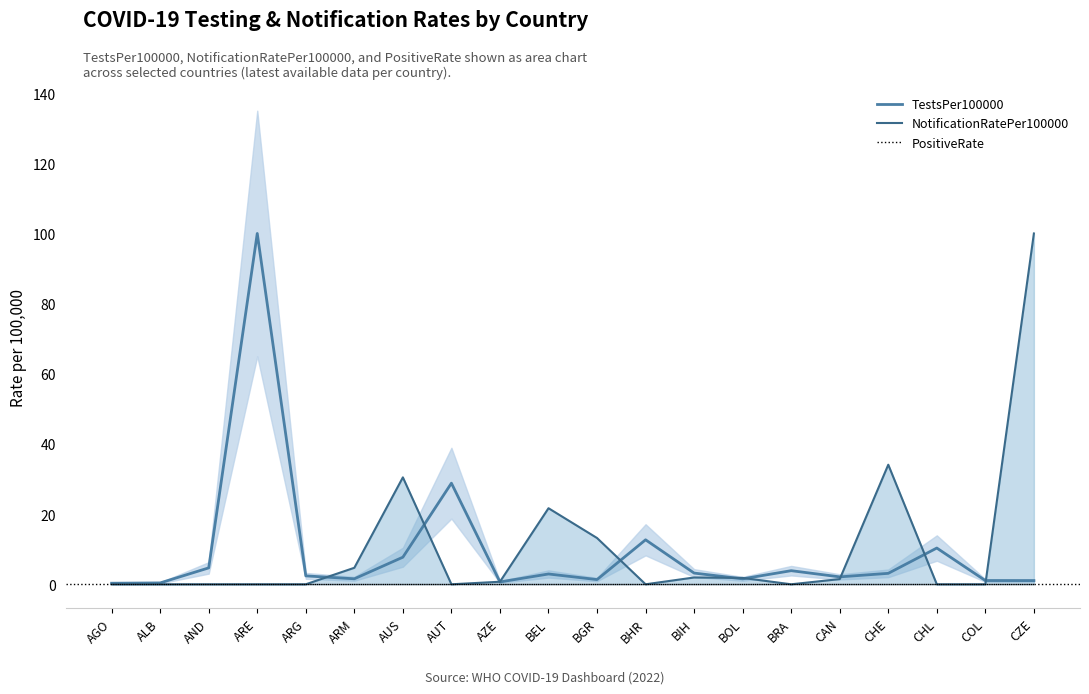

Rank the categories by NotificationRatePer100000 value from highest to lowest.

CZE, CHE, AUS, BEL, BGR, ARM, BIH, BOL, CAN, AZE, AGO, ALB, AND, ARE, ARG, AUT, BHR, BRA, CHL, COL